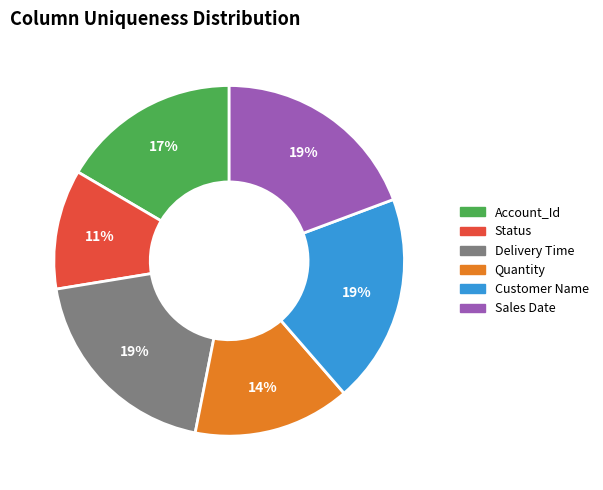

Between Account_Id and Sales Date, which is larger?

Sales Date